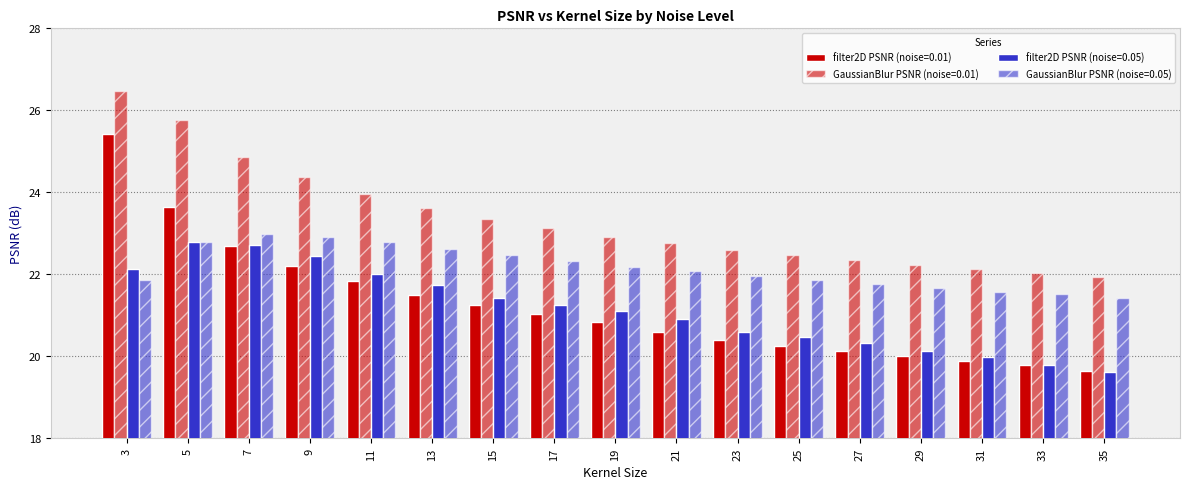

How many data points does each series have?

17